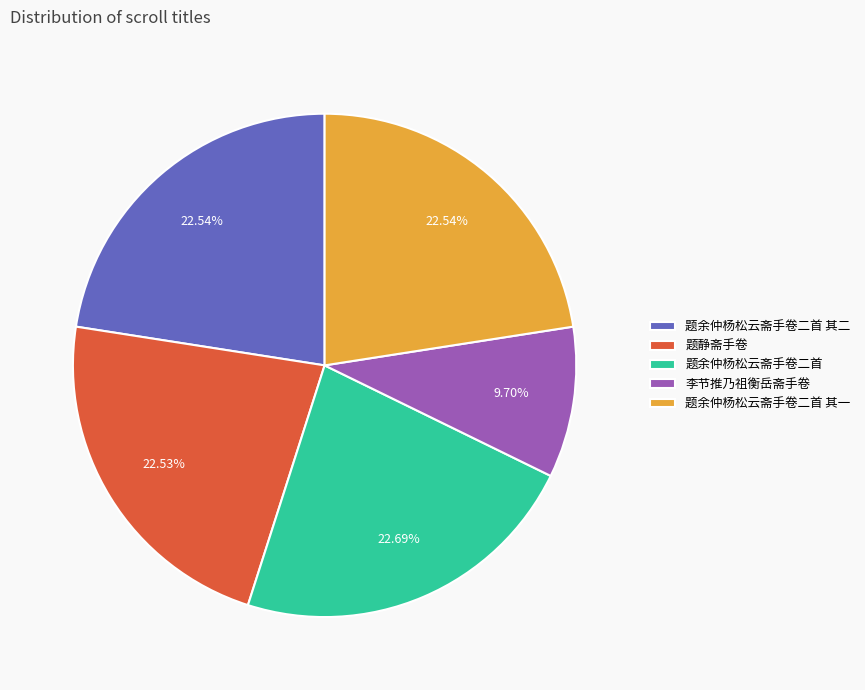

The 题静斋手卷 slice represents 23% of the pie. True or false?

True